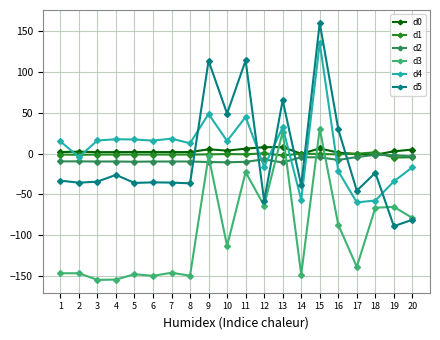

True or false: d3 has a value of -94.3 at 6.

False